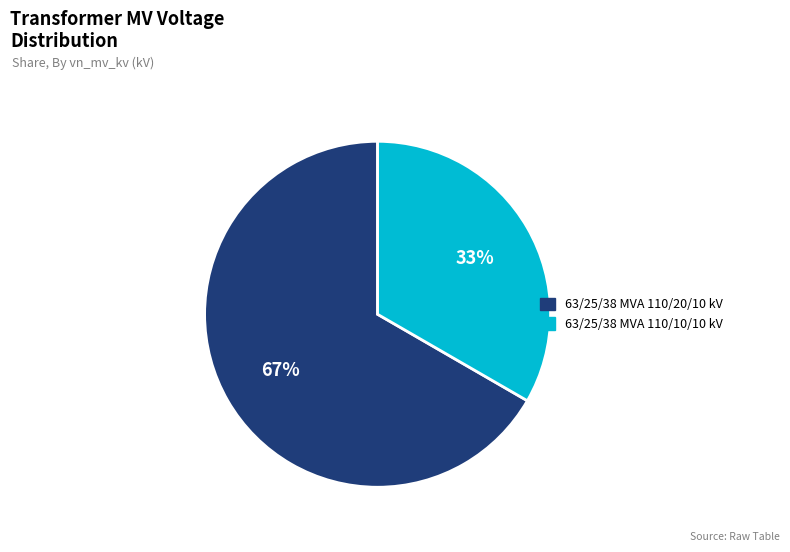

What percentage is the 63/25/38 MVA 110/20/10 kV slice, to the nearest percent?

67%